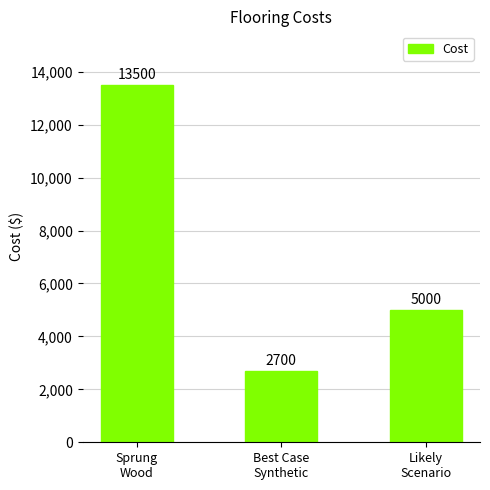

What is the change in value from Sprung
Wood to Best Case
Synthetic?

-10800